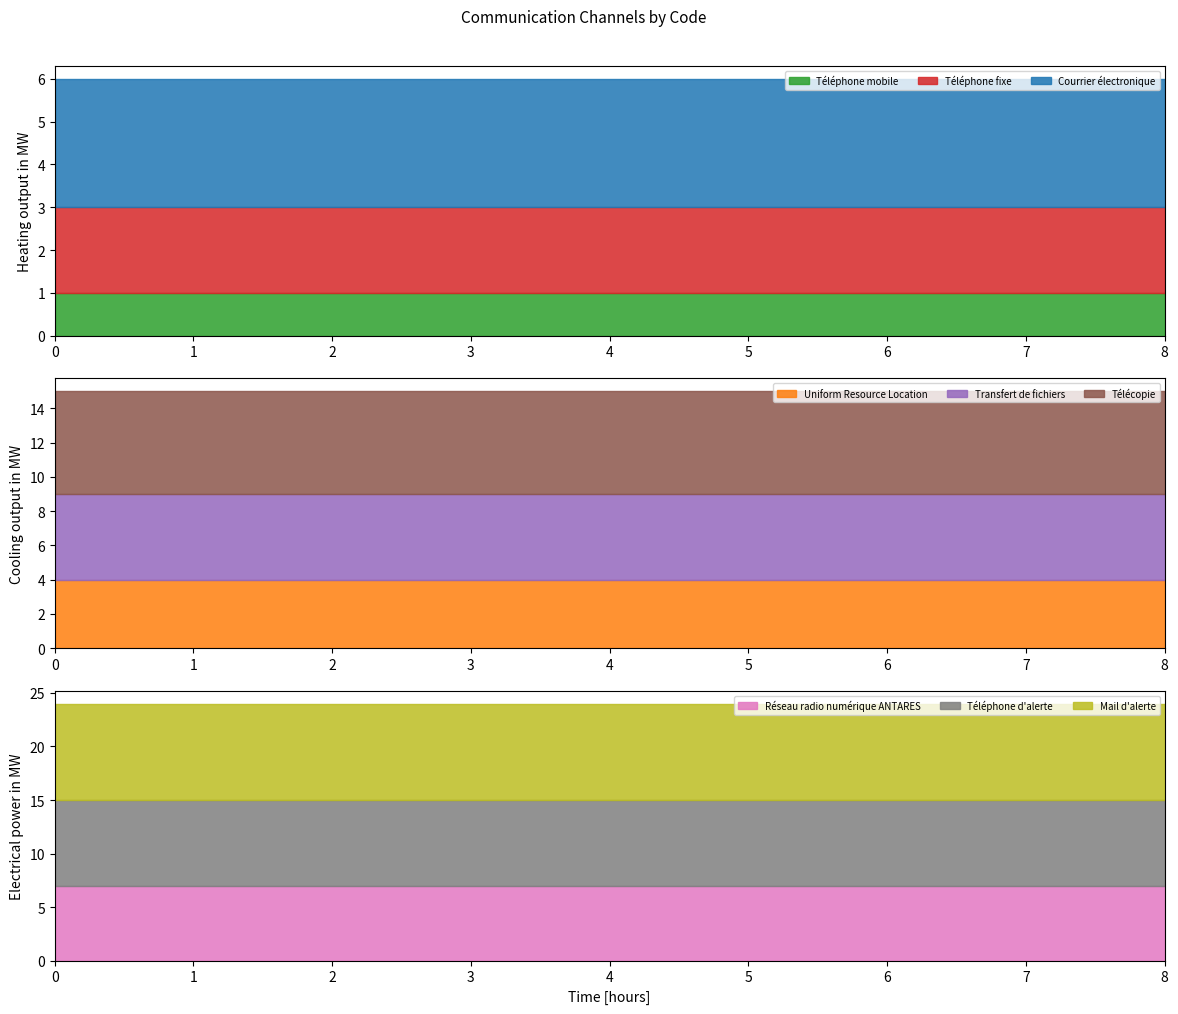

What is the label of the 4th point from the right?

Télécopie